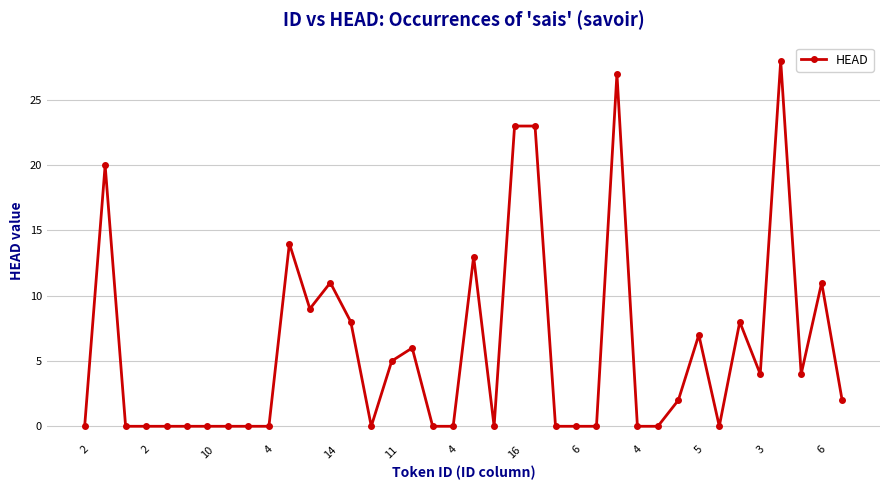

What is the greatest value displayed?

28